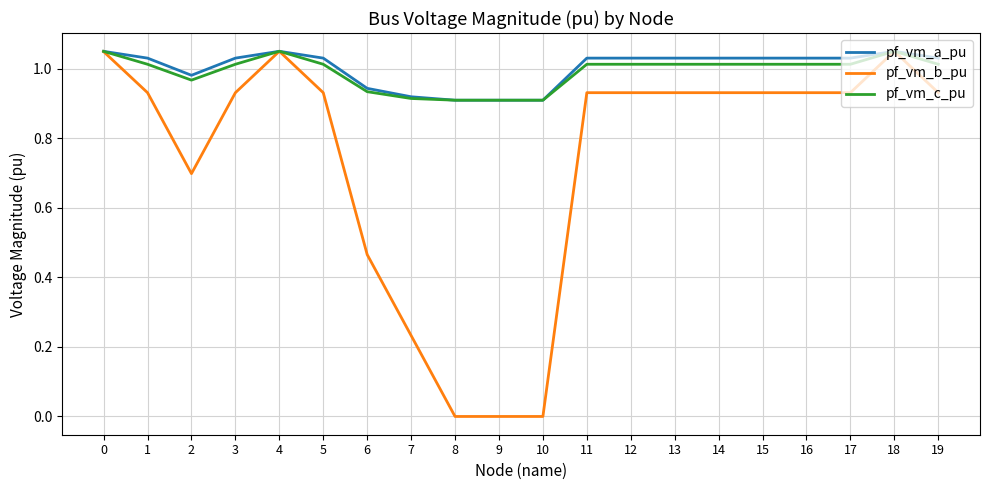

Which series has the widest spread of values?

pf_vm_b_pu